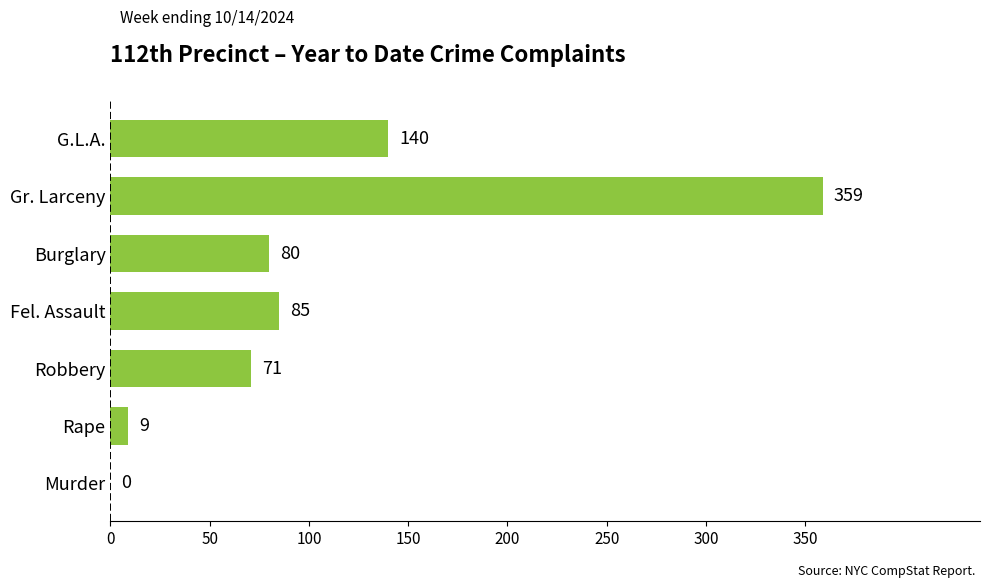

Where is the data nearest to the value 179?

G.L.A.